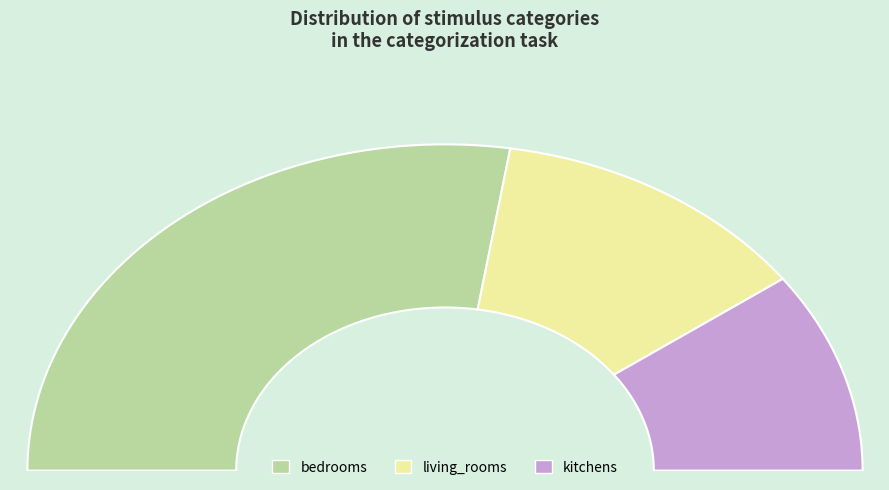

What percentage is the bedrooms slice, to the nearest percent?

55%